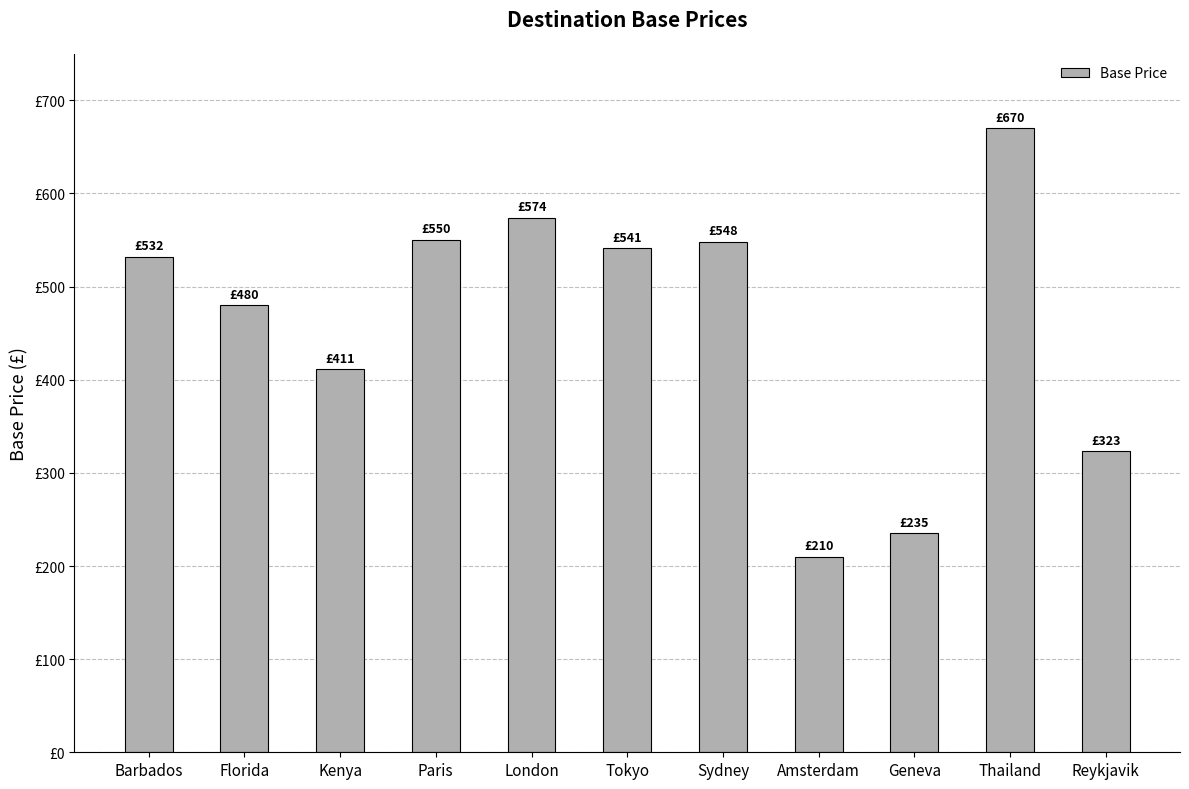

Are the bars horizontal?

No